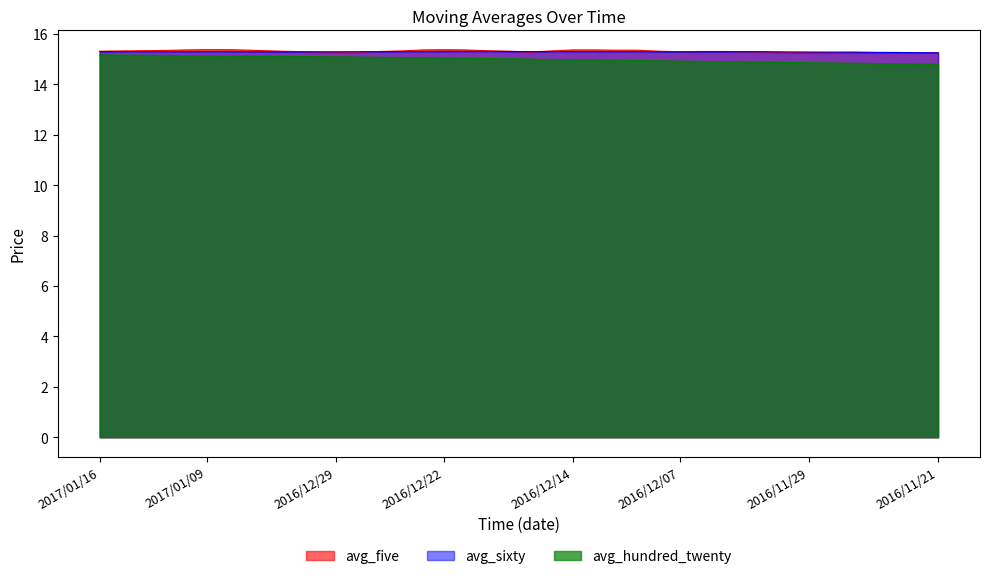

Rank the series by their maximum value, from lowest to highest.

avg_hundred_twenty, avg_sixty, avg_five